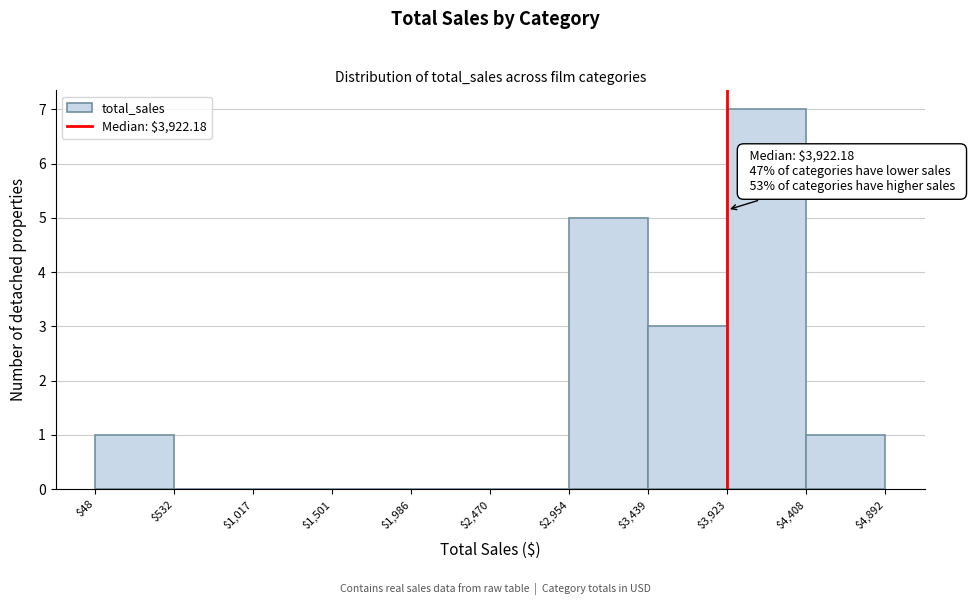

Over which range of the x-axis is the bar tallest?

$3,923 to $4,408